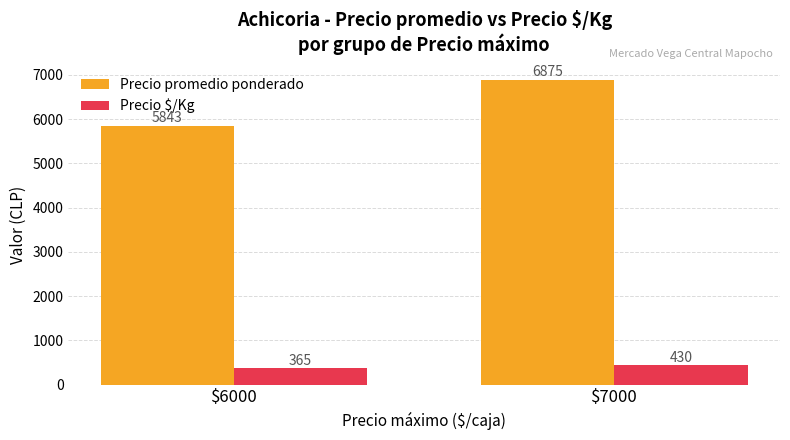

What is the value of the Precio promedio ponderado bar at the 1st from the left?

5843.0